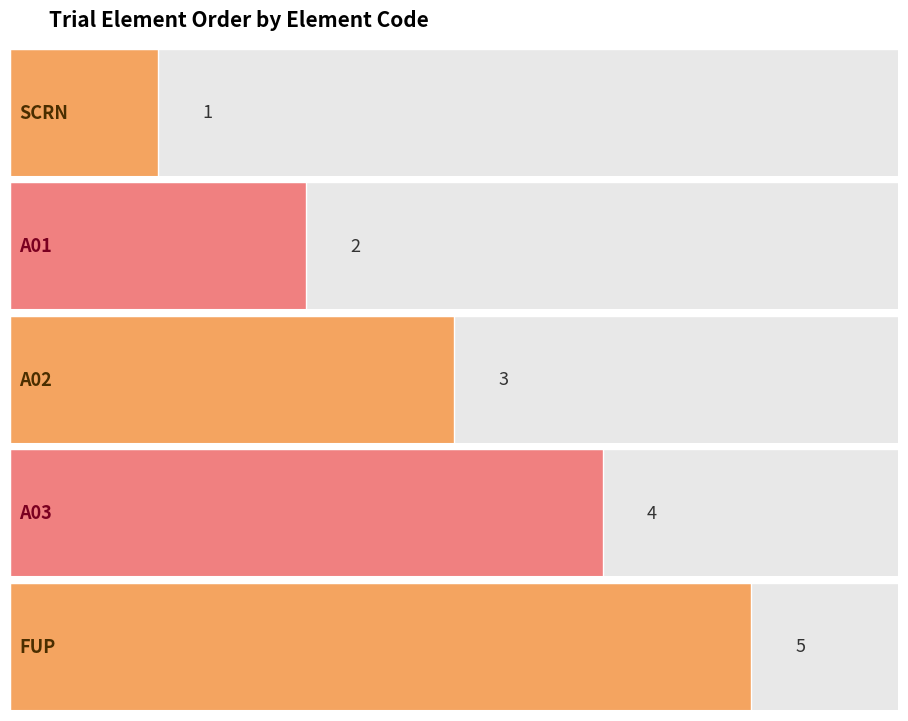

The value at A03 is 7. True or false?

False